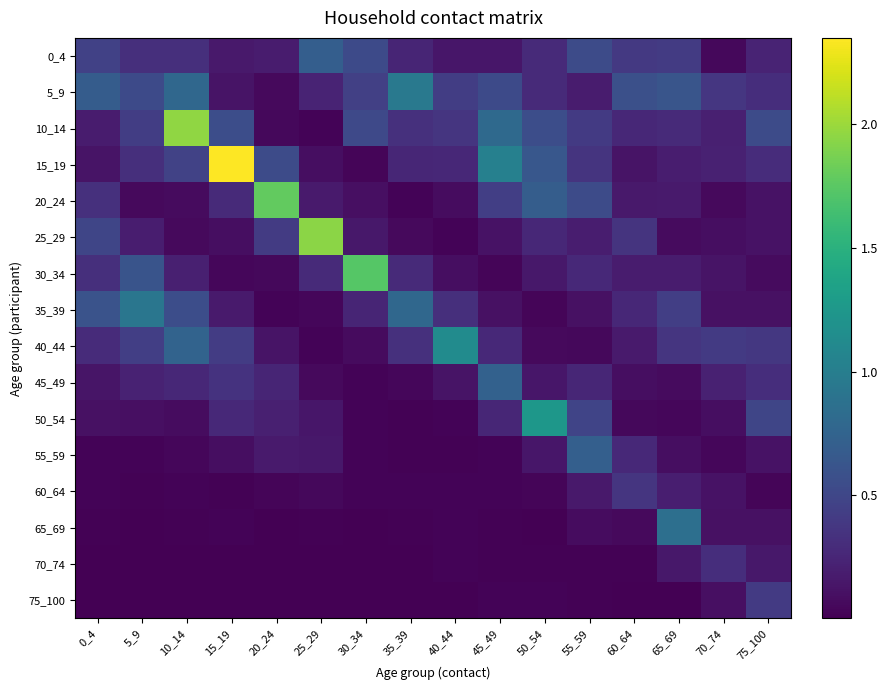

What is the total value across all series at 10_14?

5.6